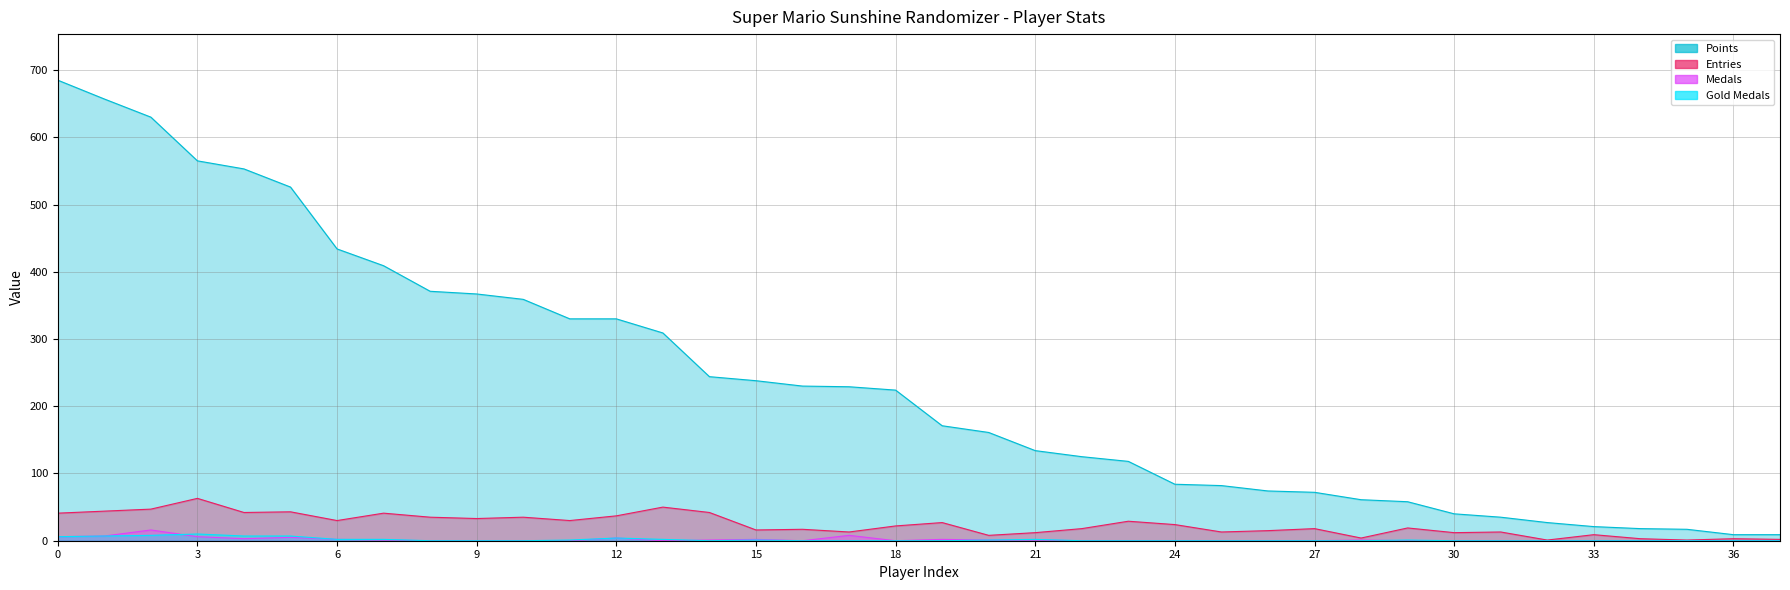

In Gold Medals, how many points are lower than both neighbors (excluding endpoints)?

1